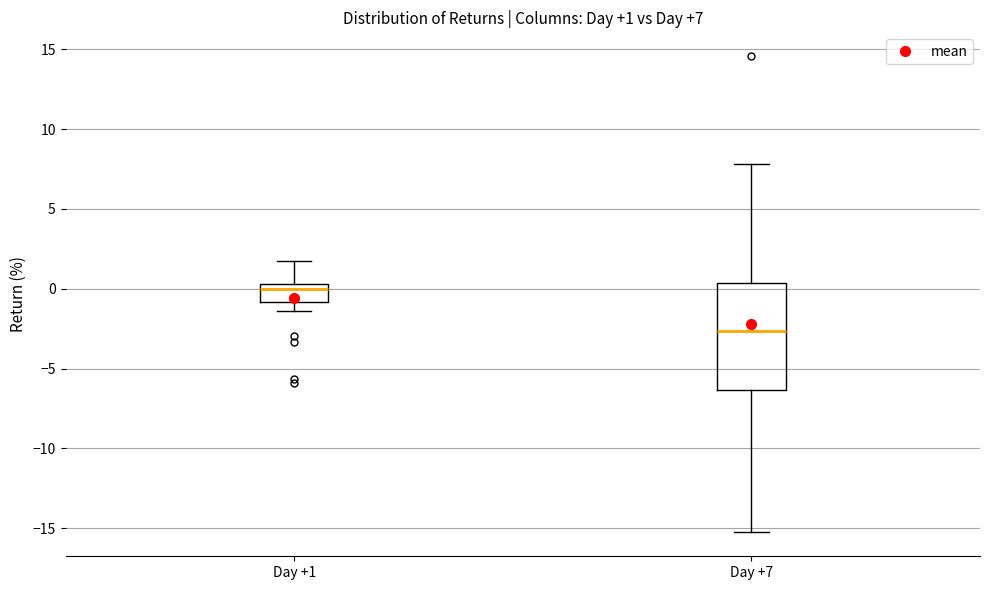

Which box's median line is the lowest?

Day +7